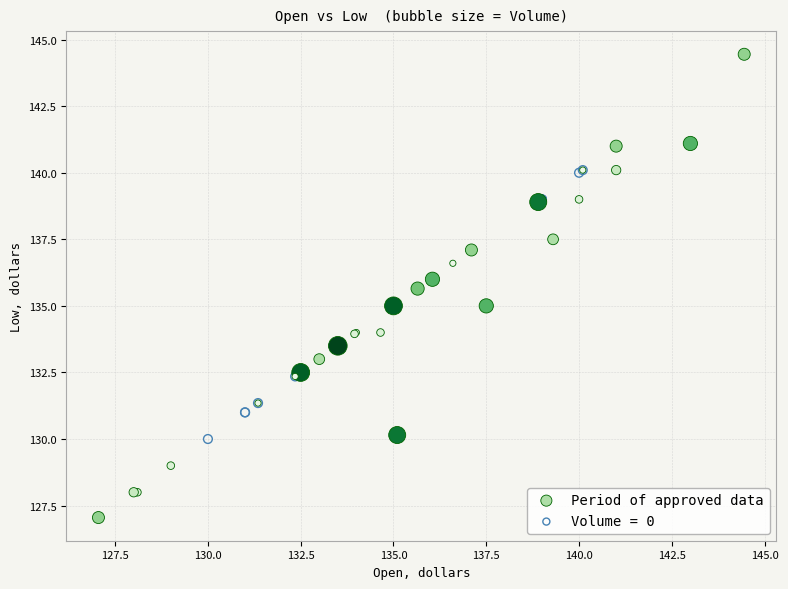

Which series contains the highest Y value?

Period of approved data